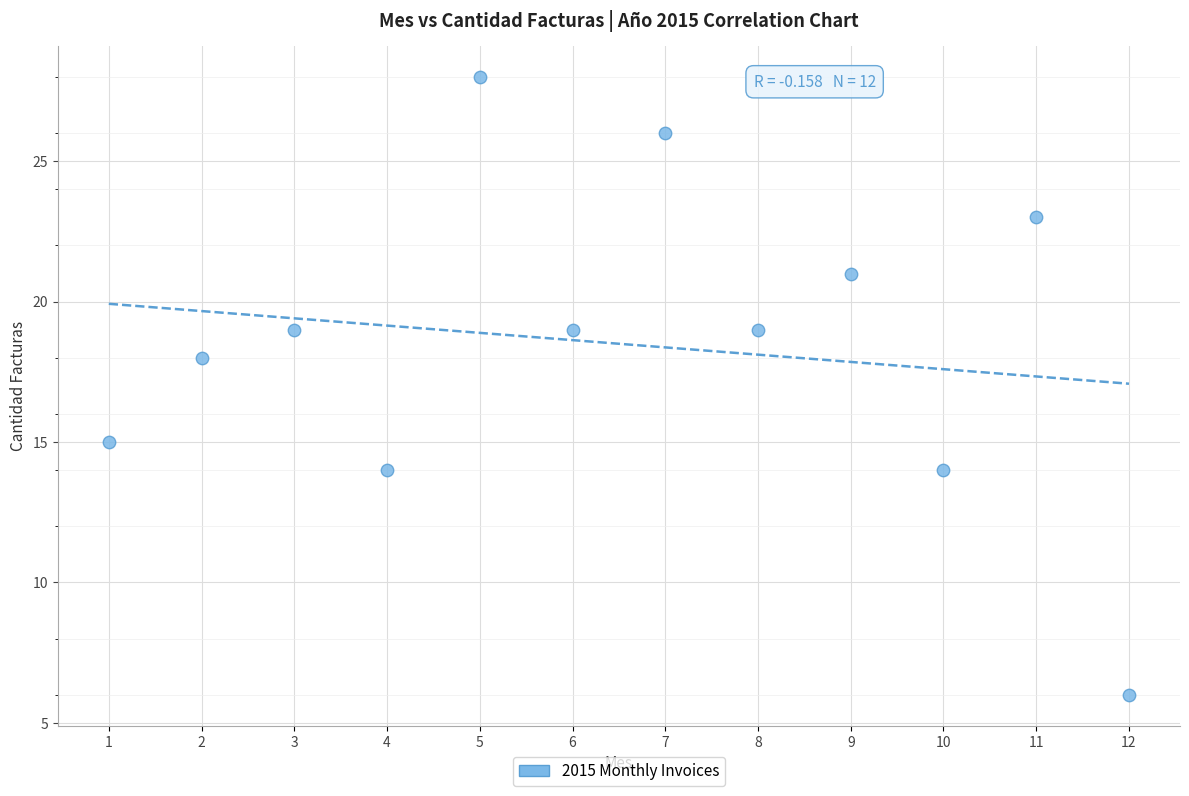

What is the range of Y values (max minus min)?

22